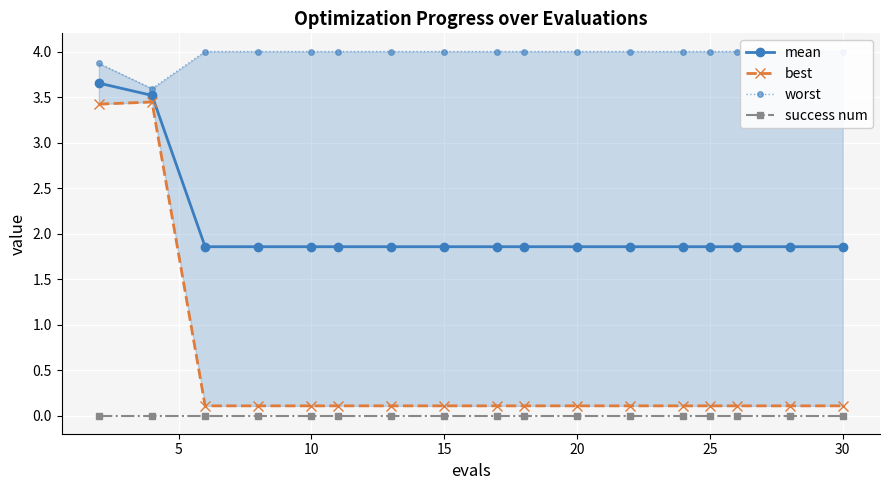

True or false: mean and success num intersect in this chart.

False